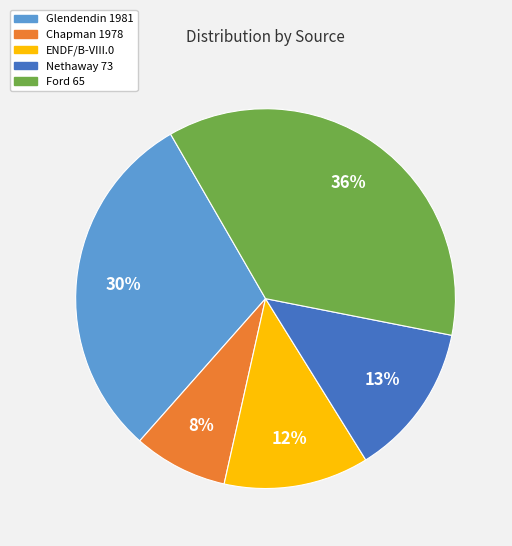

To the nearest percent, what is the average slice percentage?

20%